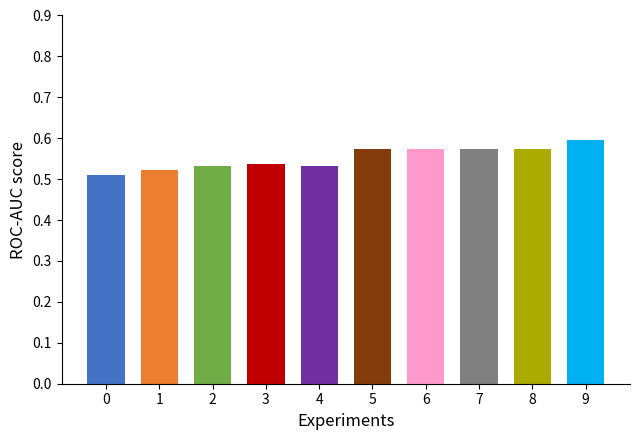

The value at 7 is 0.3. True or false?

False